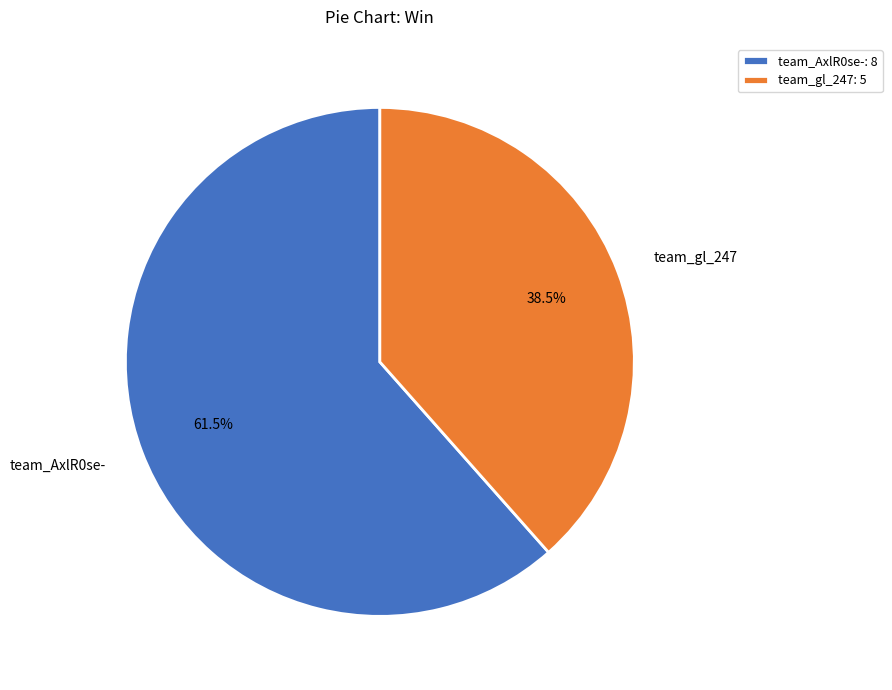

Approximately how many times larger is the value at team_gl_247 compared to team_AxlR0se-?

0.6